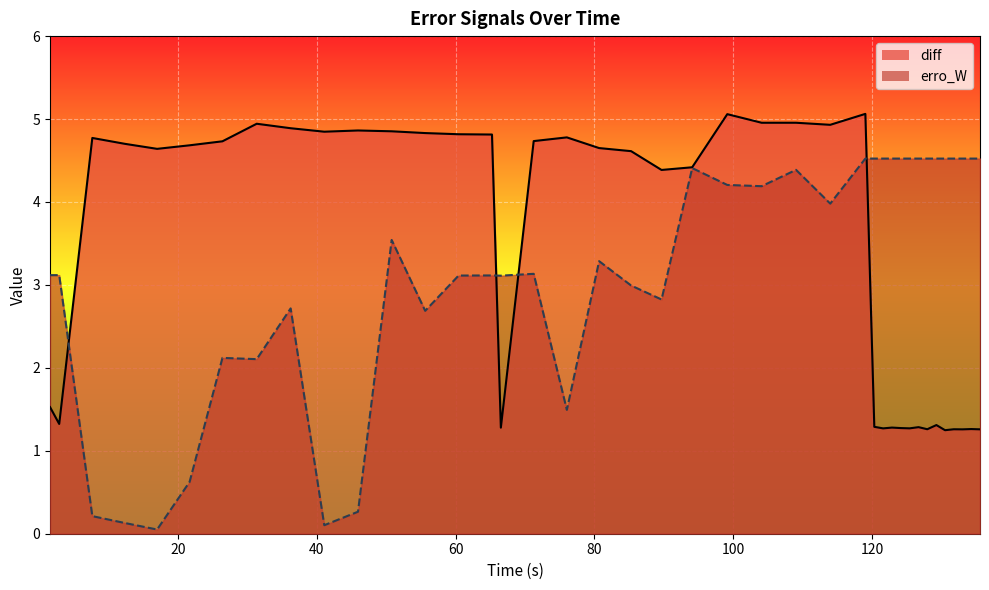

What is the sum of all erro_W values?

128.4